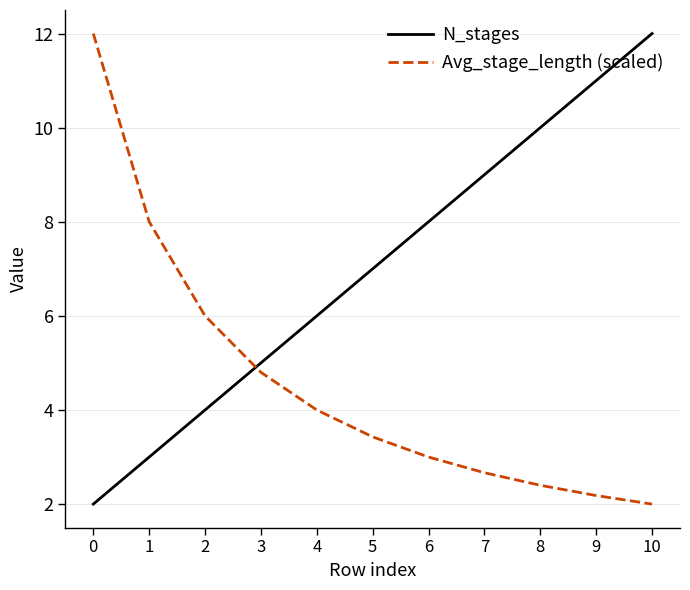

Rank the series at 1 from lowest to highest value.

N_stages, Avg_stage_length (scaled)